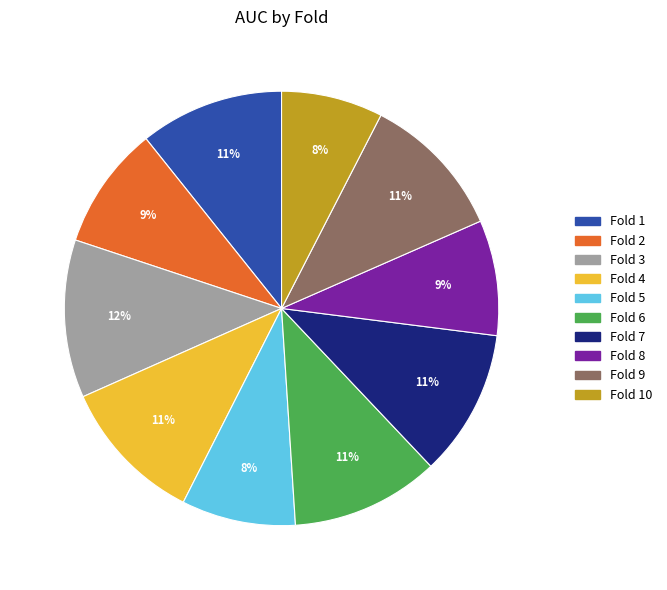

To the nearest percent, what is the average slice percentage?

10%